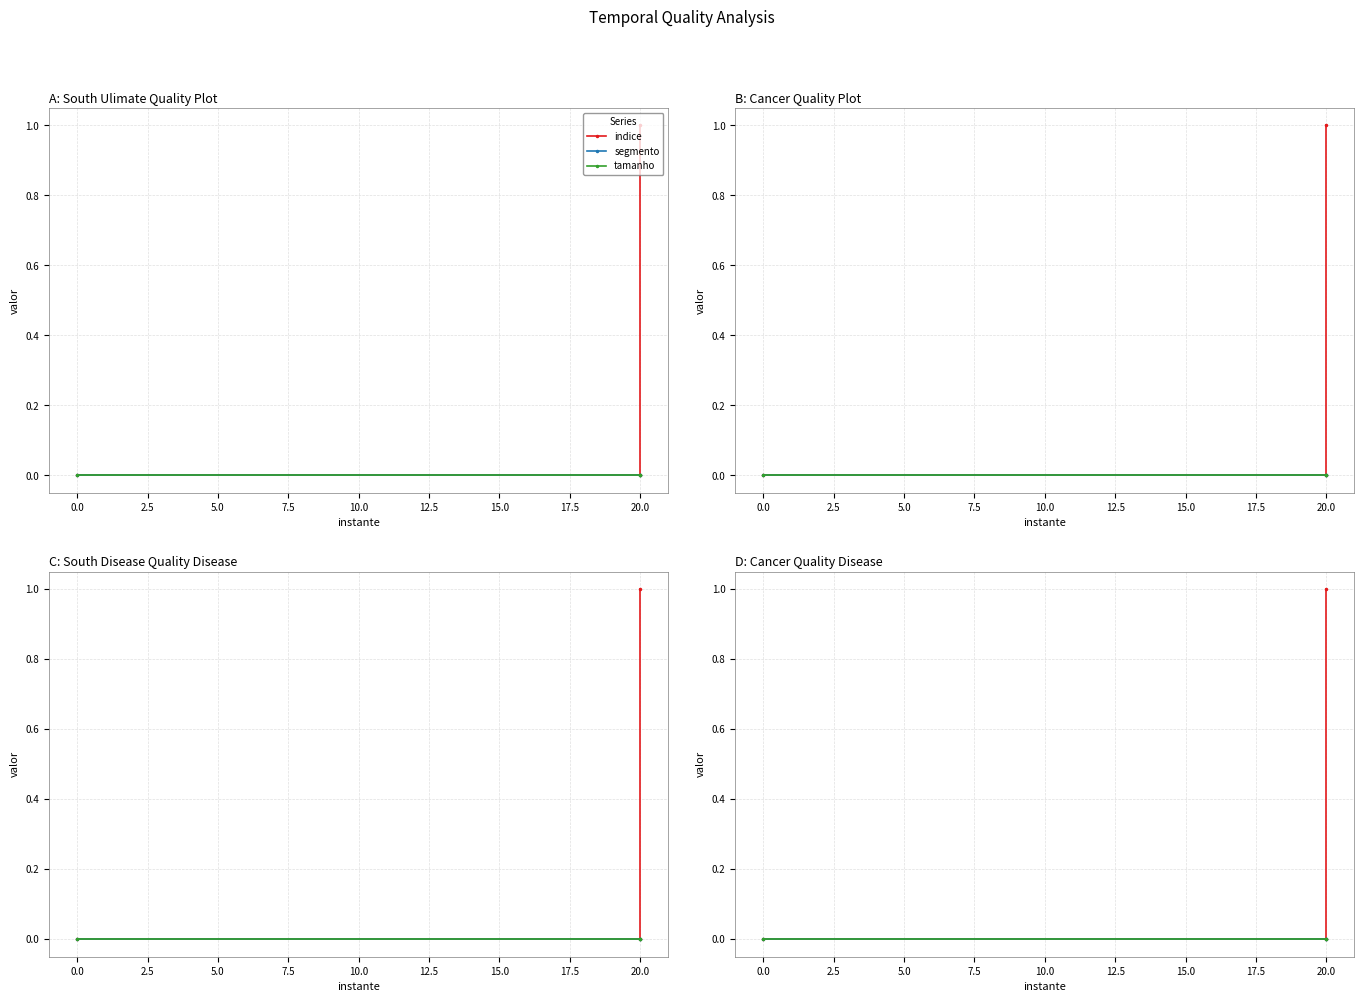

Rank the series at 20.0 from lowest to highest value.

indice, segmento, tamanho